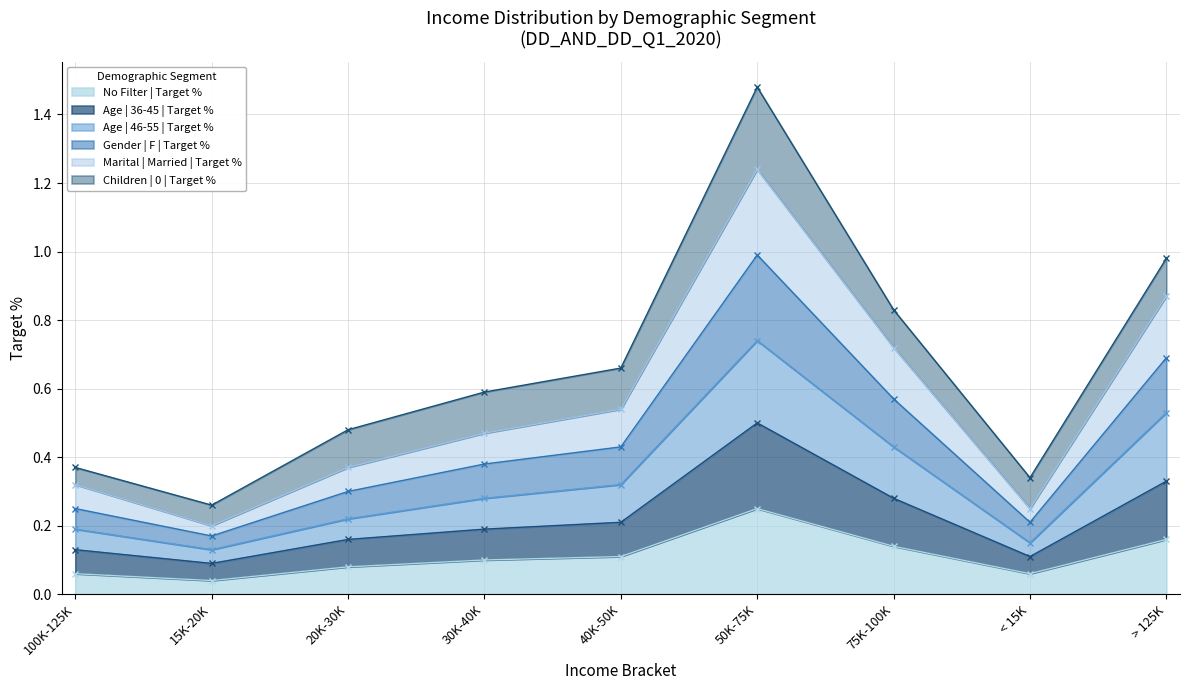

How many interior local peaks does the Age | 36-45 | Target % series have?

1